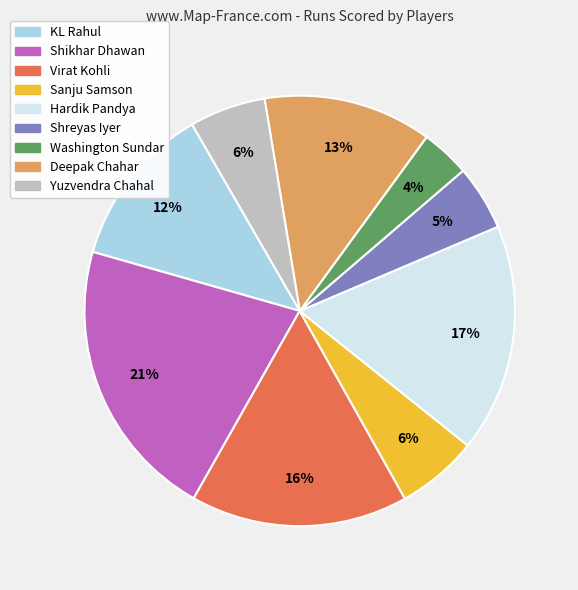

How many segments does this pie chart have?

9